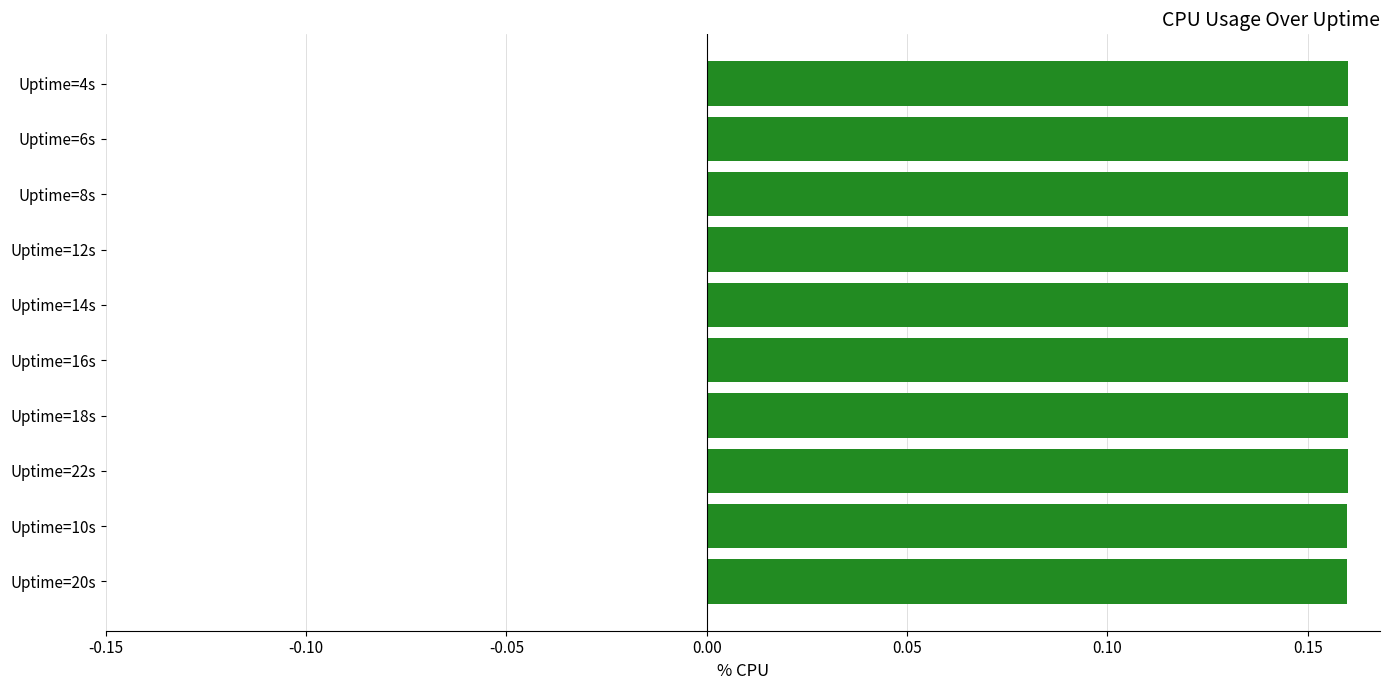

What is the sum of all values?

1.6